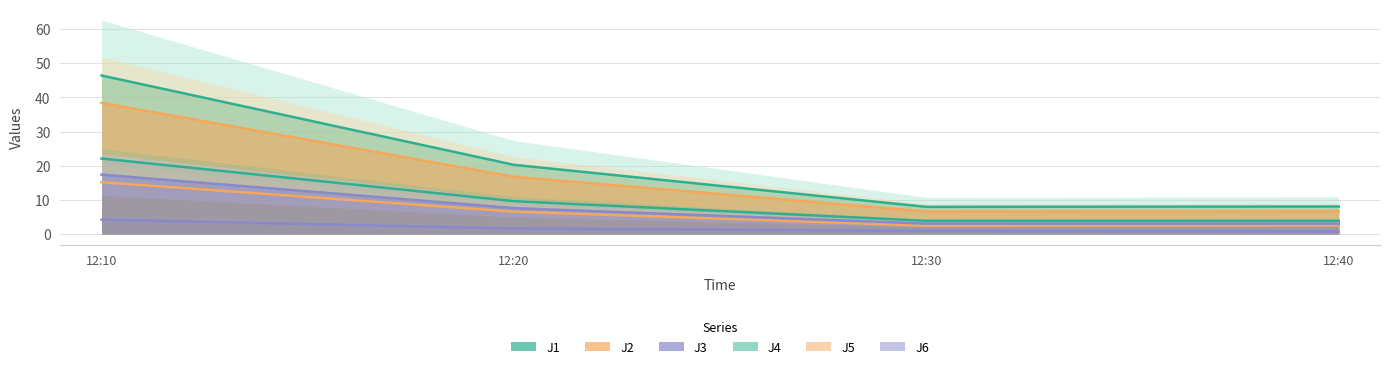

True or false: J2 and J5 cross at least once.

False